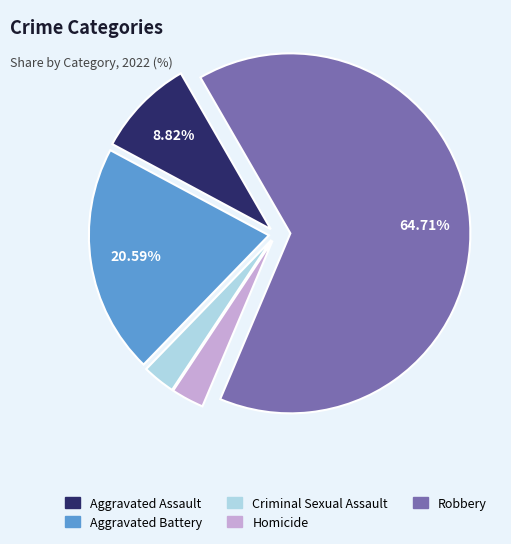

Is the sum of Robbery and Aggravated Assault greater than half?

Yes